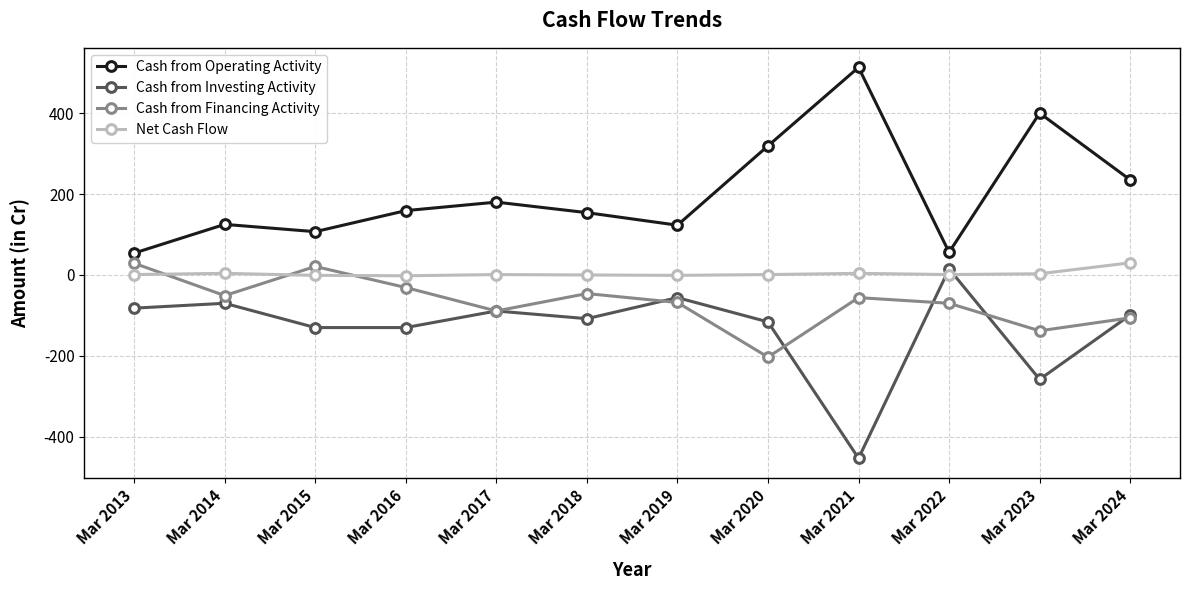

What is the minimum value for Cash from Investing Activity?

-453